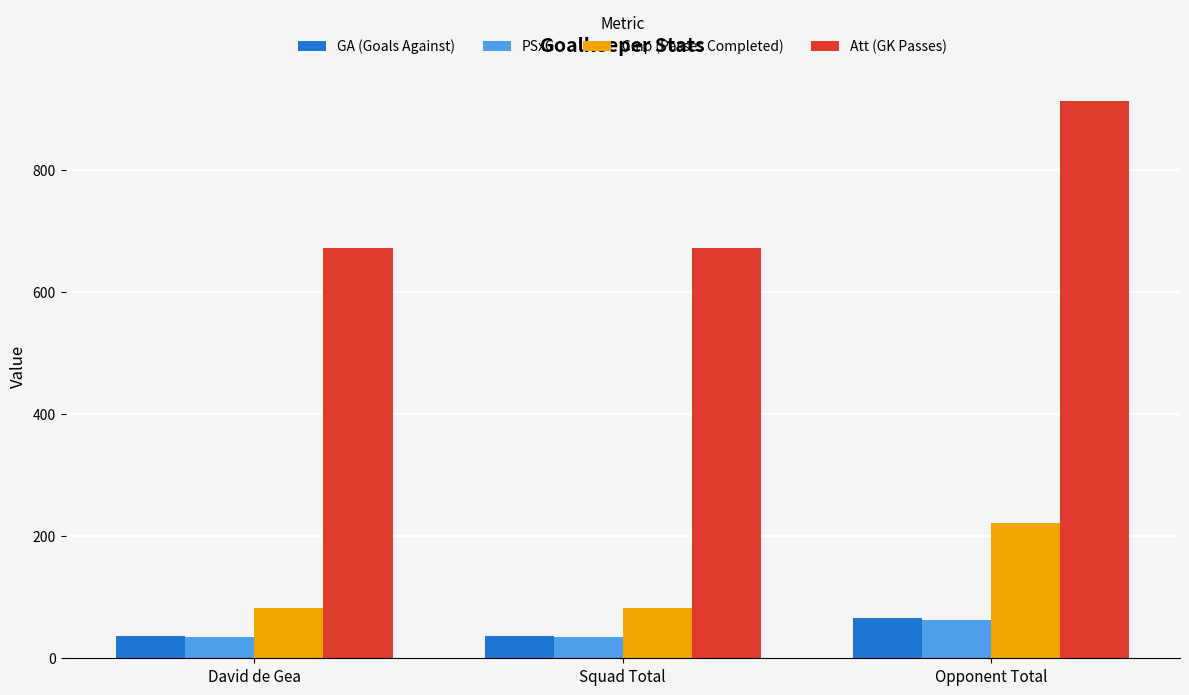

Count the Cmp (Passes Completed) values in the range 83 to 222.

3